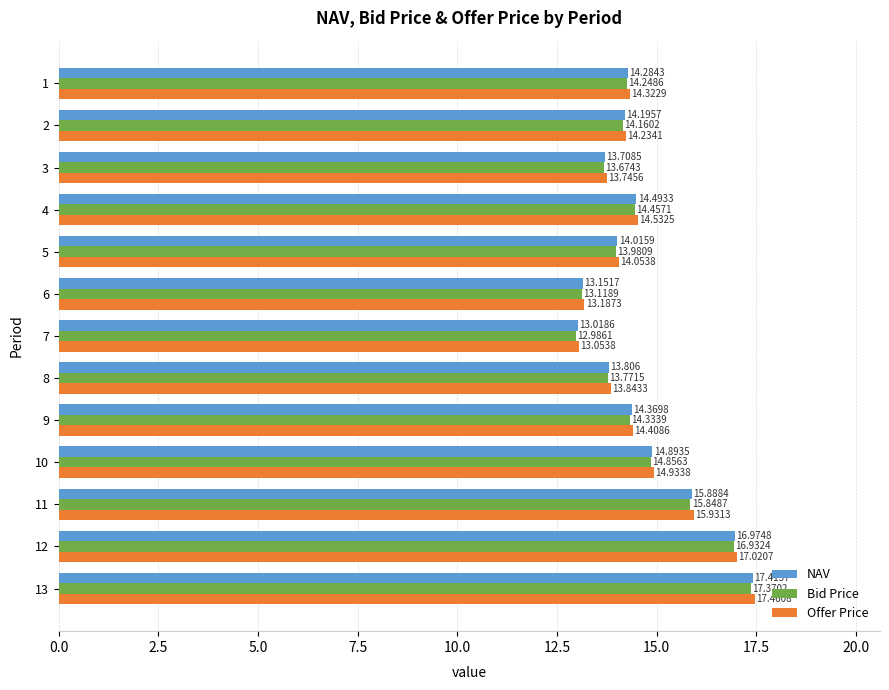

Is the value of Bid Price at 7 greater than the value of Offer Price at 3?

No